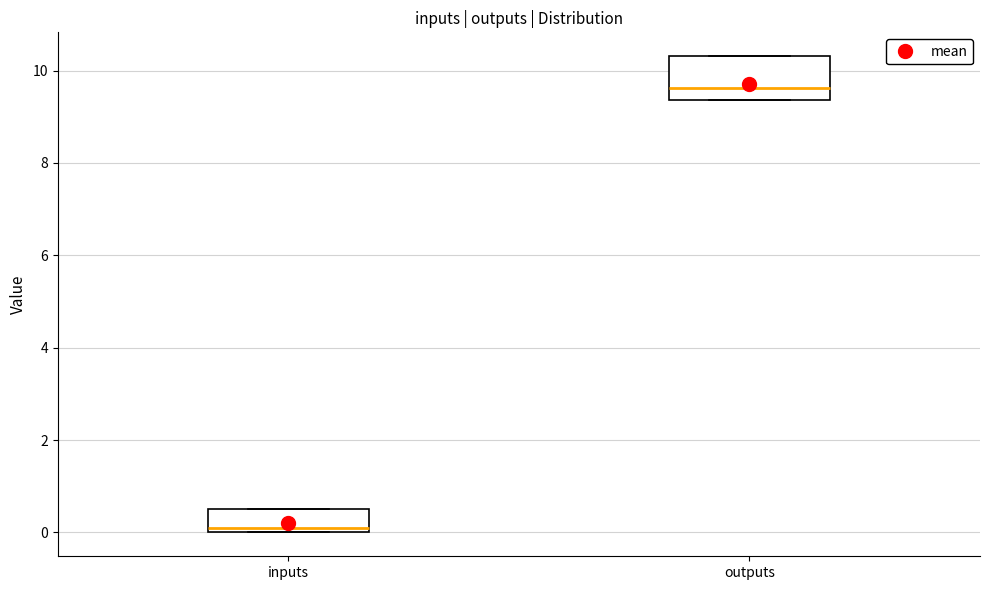

Reading left to right, transcribe this box plot: for each box, give where its median line is, the range the box spans, and where its two whiskers end, as read against the y-axis. The values are not printed on the chart, so give them approximately, as read against the axis.

inputs: median 0.2, box 0.0 to 0.6, whiskers 0.0 to 0.6
outputs: median 9.6, box 9.4 to 10.4, whiskers 9.4 to 10.4